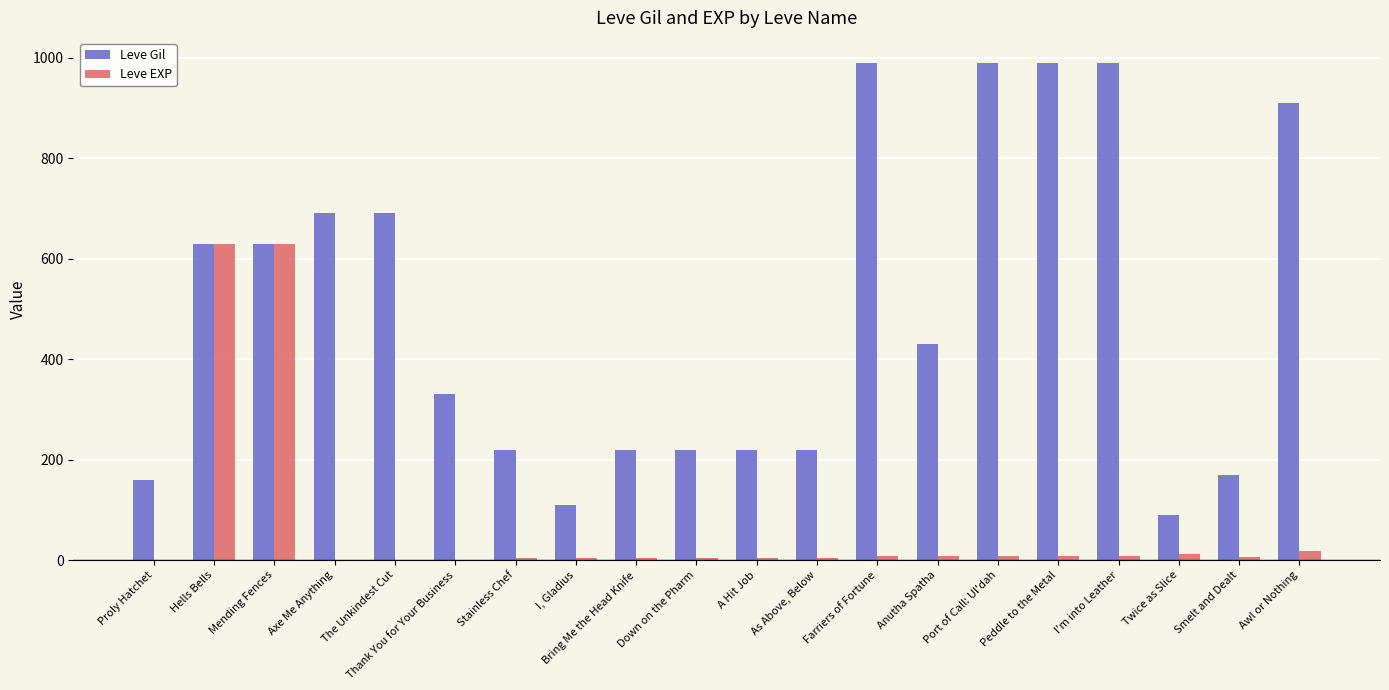

What is the sum of all Leve Gil values?

9900